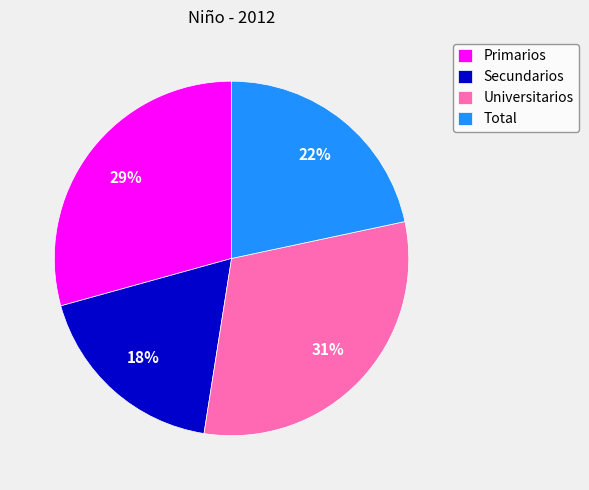

Which slice is the largest?

Universitarios